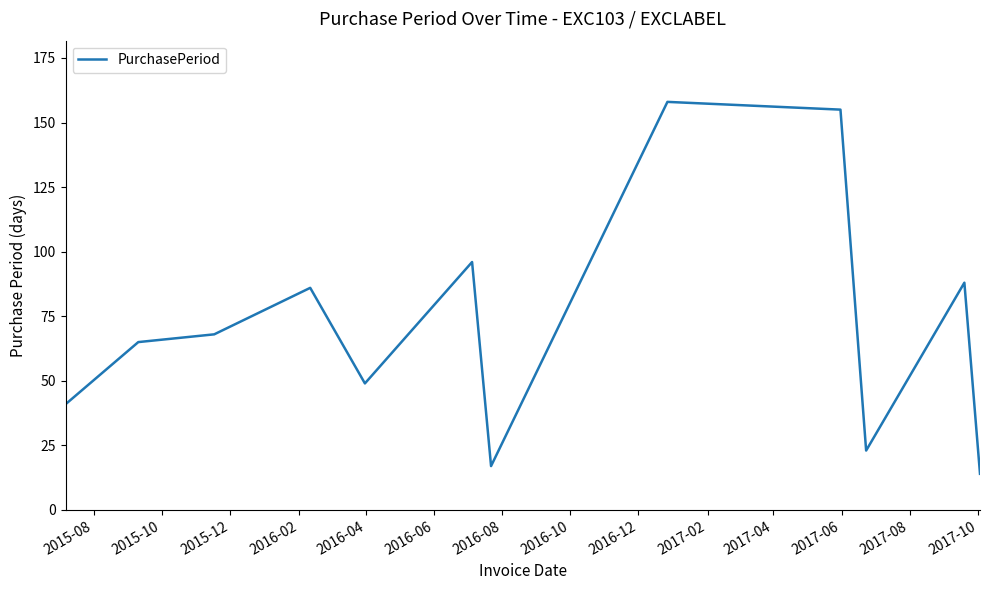

What is the greatest value displayed?

158